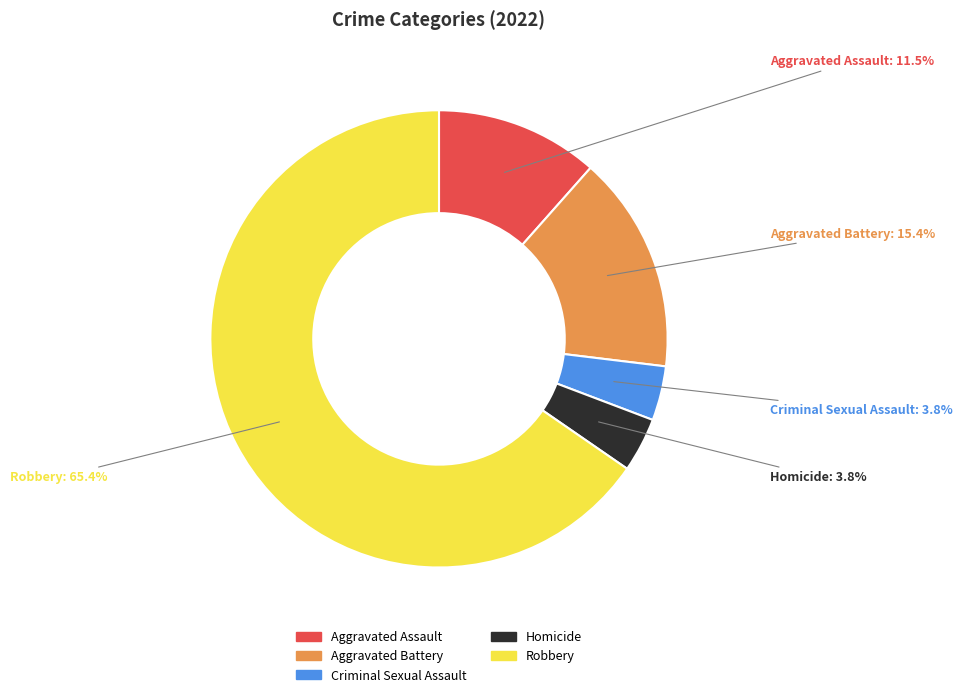

Which slice is the largest?

Robbery